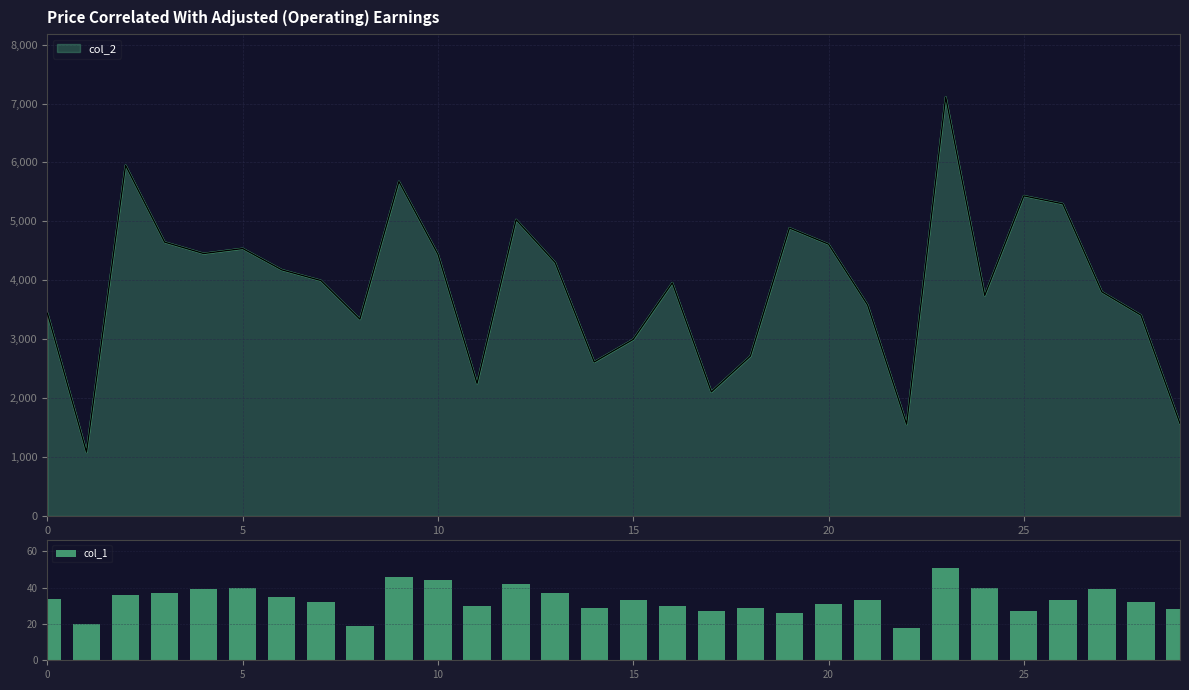

True or false: the data shows 29 at 14.

True